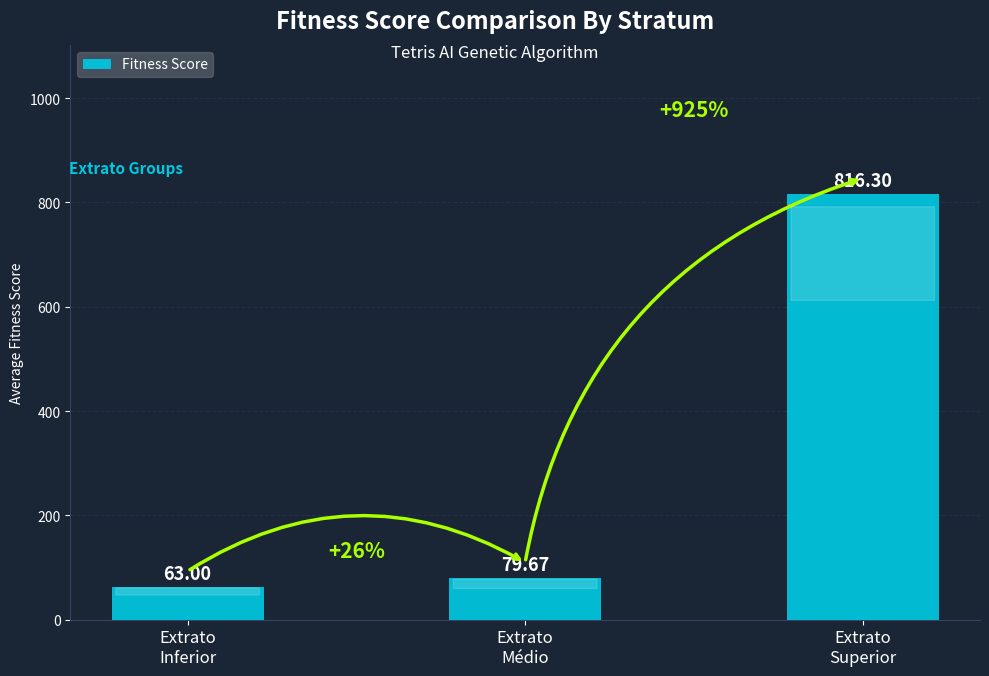

Reading left to right, transcribe all the data shown in this chart.

63.0	79.7	816.3